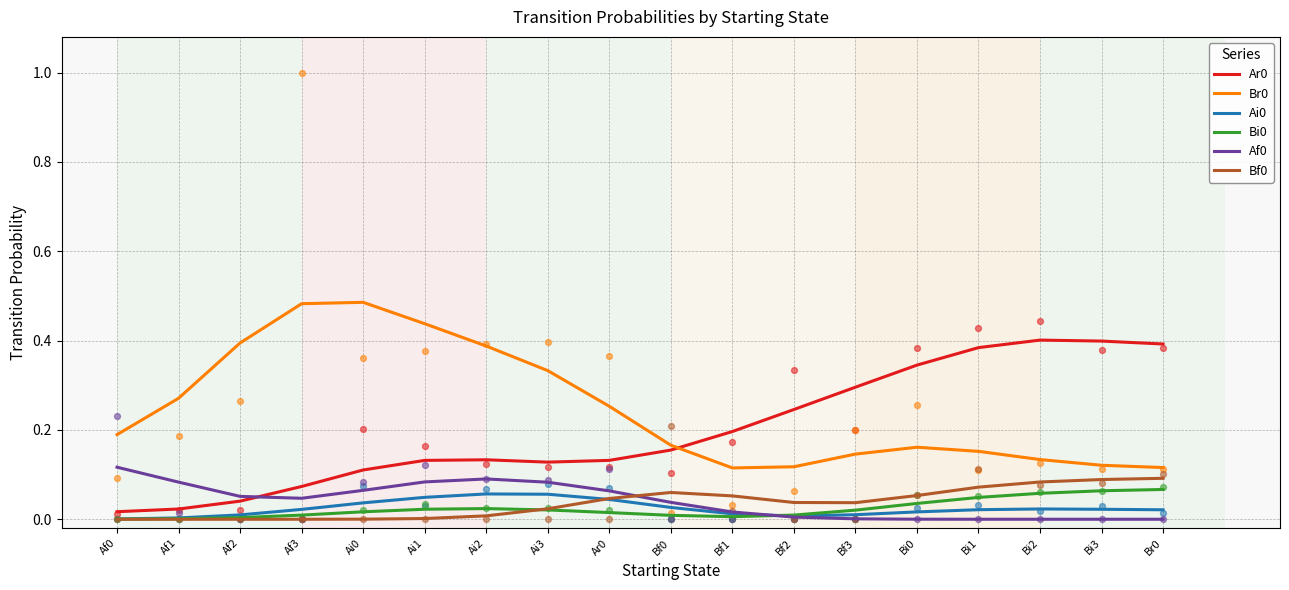

At how many categories does at least one series exceed 0?

18